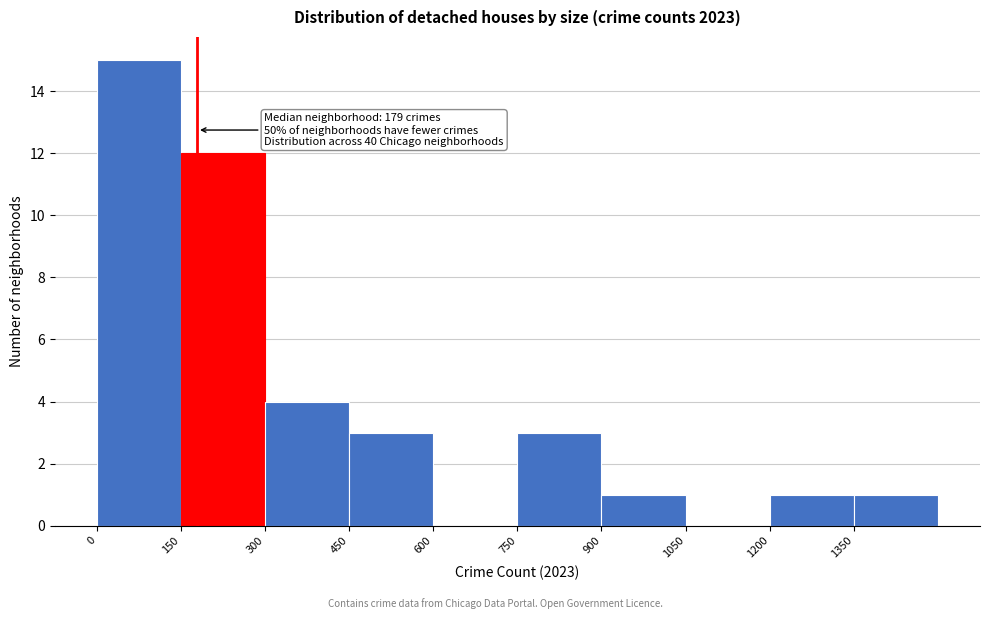

Which range on the x-axis has the tallest bar?

0 to 150